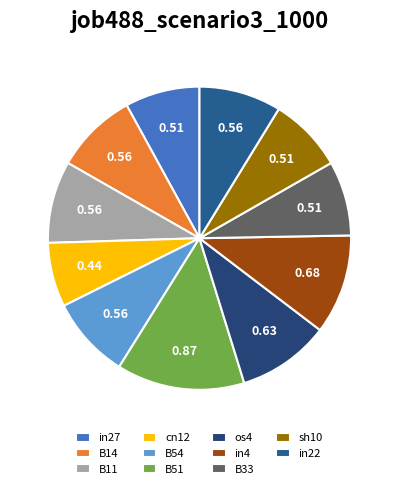

Combined, do B14 and in27 account for over 50%?

No